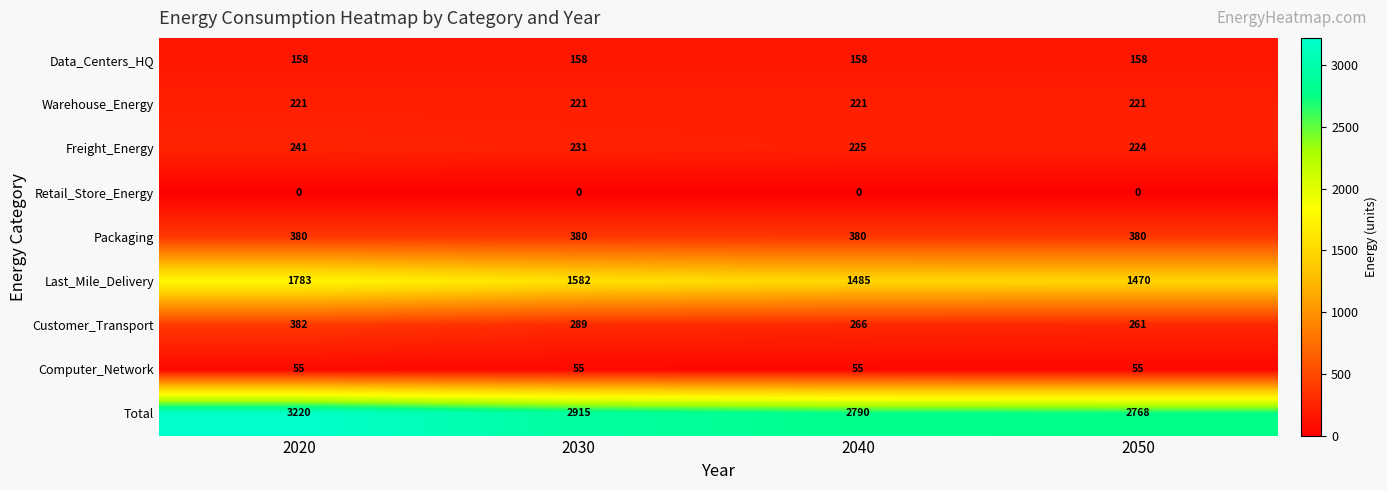

Which series has the widest spread of values?

Total